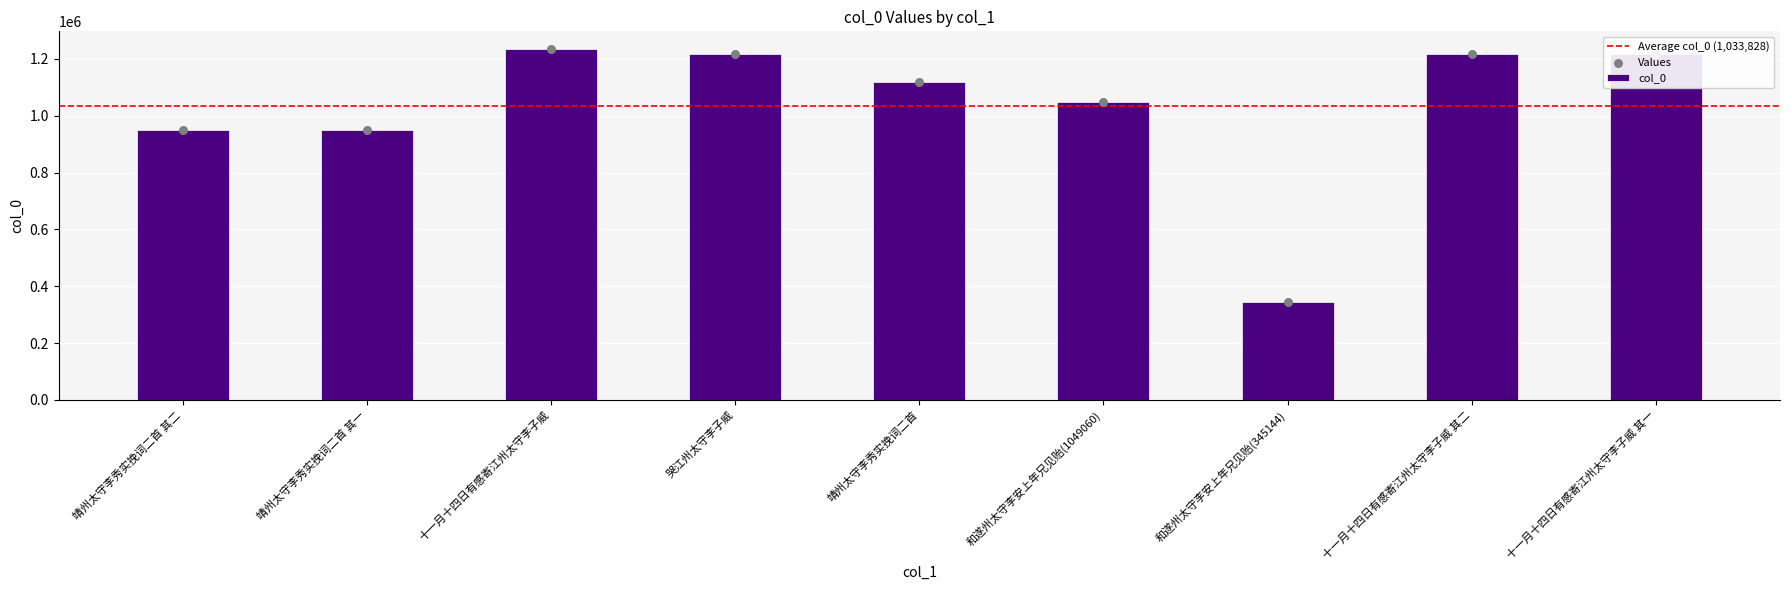

What is the change in value from 十一月十四日有感寄江州太守李子威 to 十一月十四日有感寄江州太守李子威 其一?

-16657